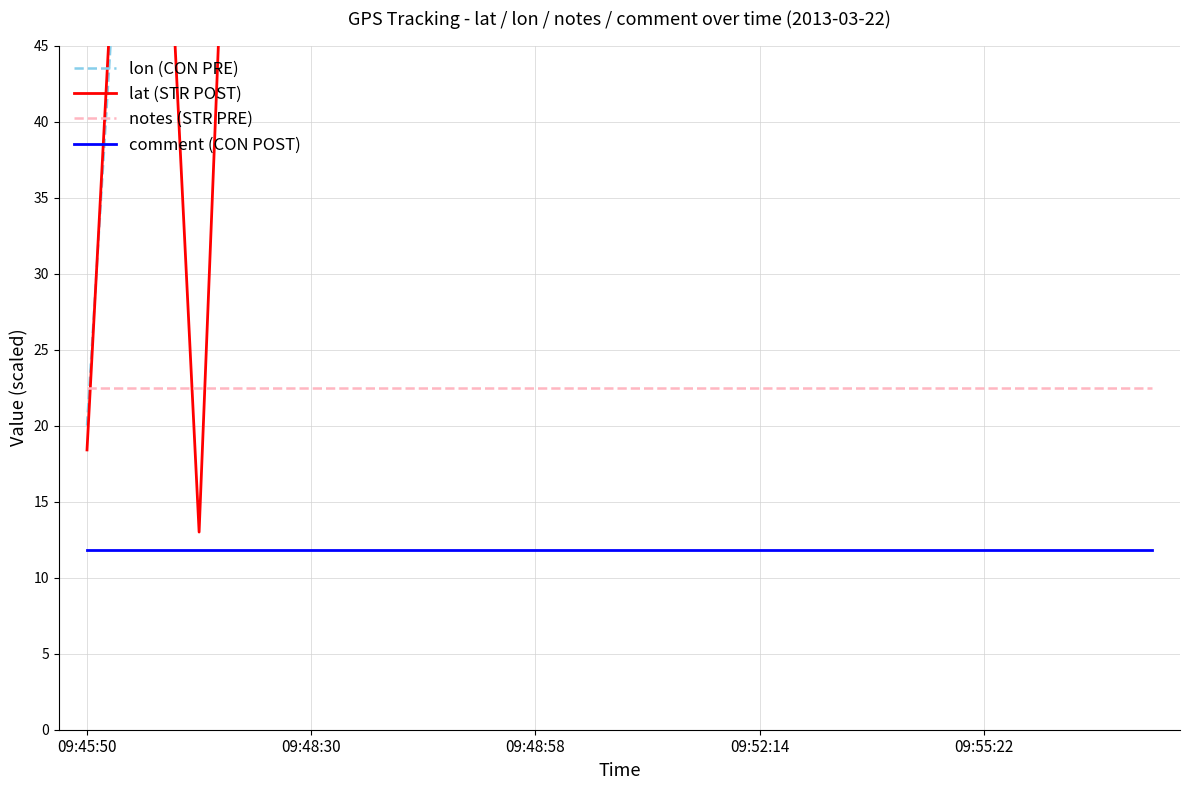

Reading right to left, what are all the values shown in this chart?

lon (CON PRE): 82.4	81.6	80.8	79.4	80.0	80.5	81.1	81.3	80.4	79.5	80.0	81.0	81.6	86.3	89.5	89.5	90.0	84.2	79.6	20.0
lat (STR POST): 82.3	66.8	63.8	64.5	60.1	66.4	68.5	62.3	60.4	59.8	53.8	54.5	57.7	80.5	95.3	95.3	106.2	13.0	87.7	18.4
notes (STR PRE): 22.5	22.5	22.5	22.5	22.5	22.5	22.5	22.5	22.5	22.5	22.5	22.5	22.5	22.5	22.5	22.5	22.5	22.5	22.5	22.5
comment (CON POST): 11.8	11.8	11.8	11.8	11.8	11.8	11.8	11.8	11.8	11.8	11.8	11.8	11.8	11.8	11.8	11.8	11.8	11.8	11.8	11.8